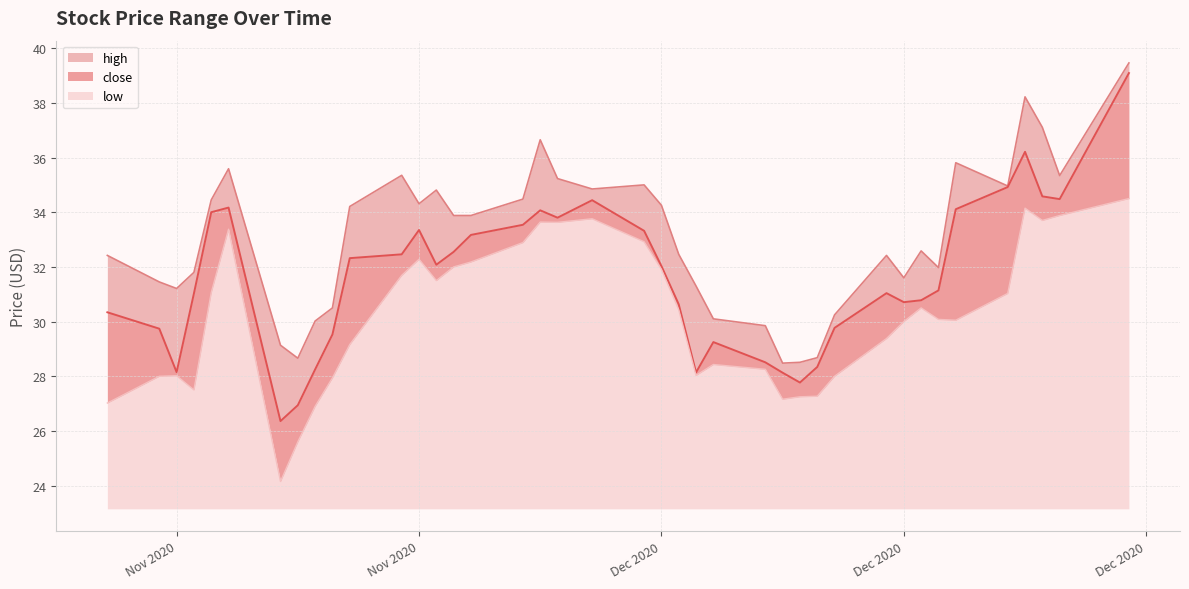

At which label is close closest to 32?

Dec 2020